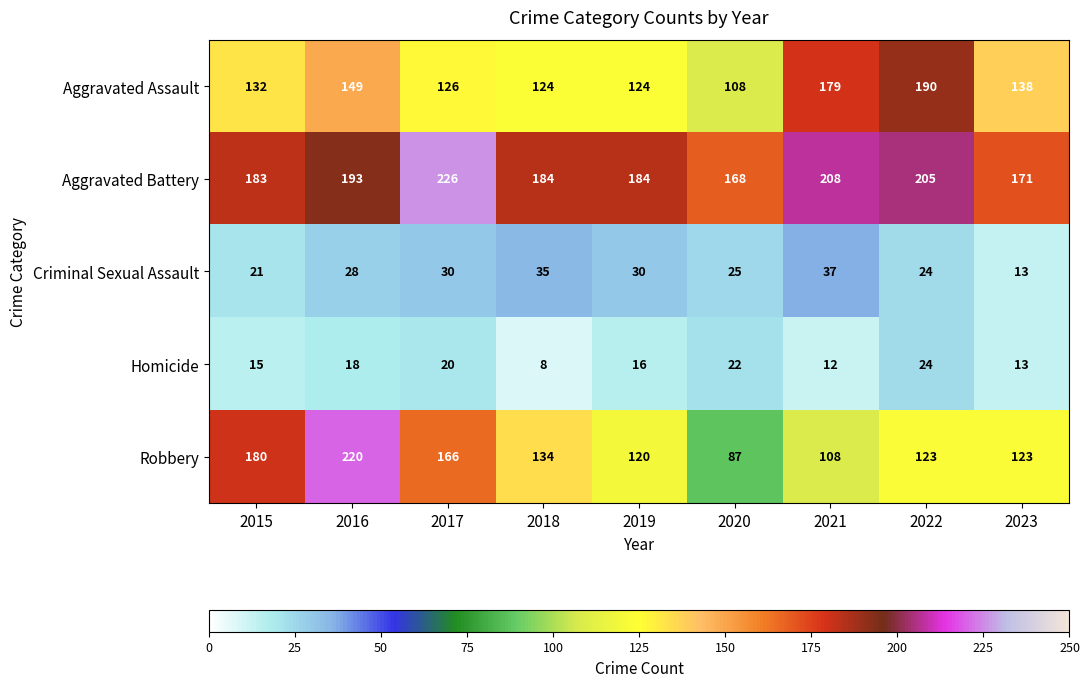

What value does the Aggravated Assault series have at 2022?

190